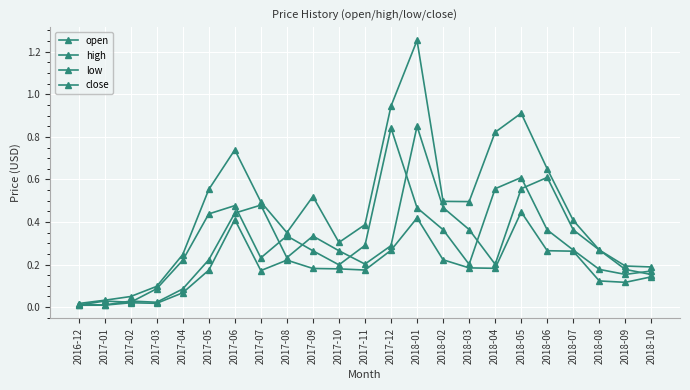

Count the number of data series in this chart.

4